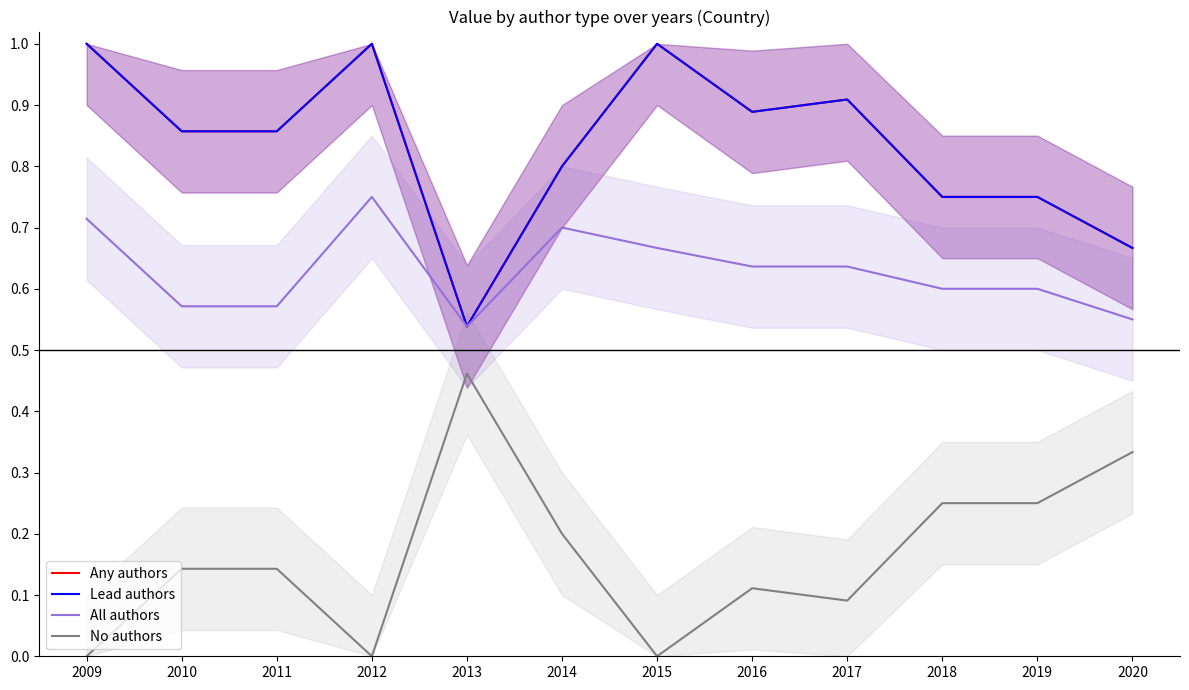

Where is the first local minimum for No authors?

2012